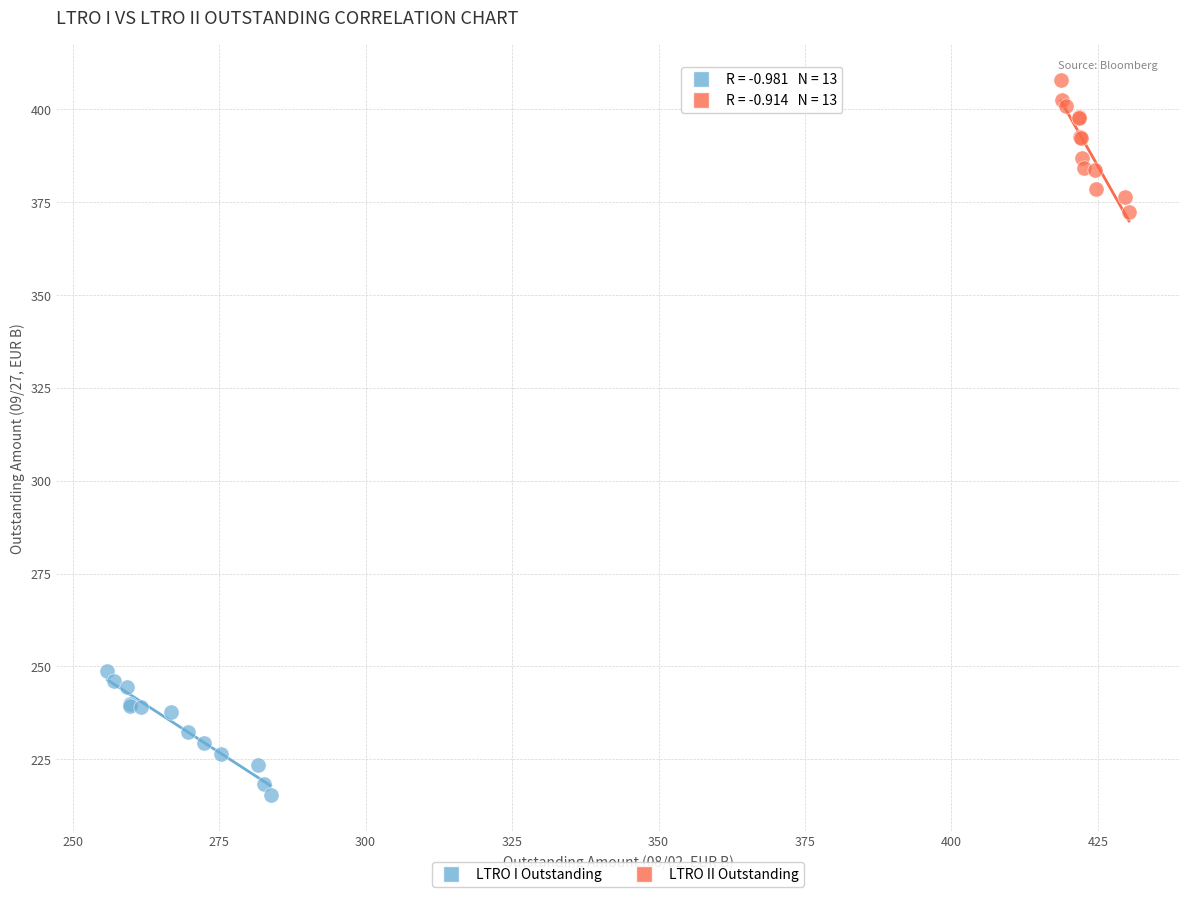

Which series contains the lowest Y value?

LTRO I Outstanding